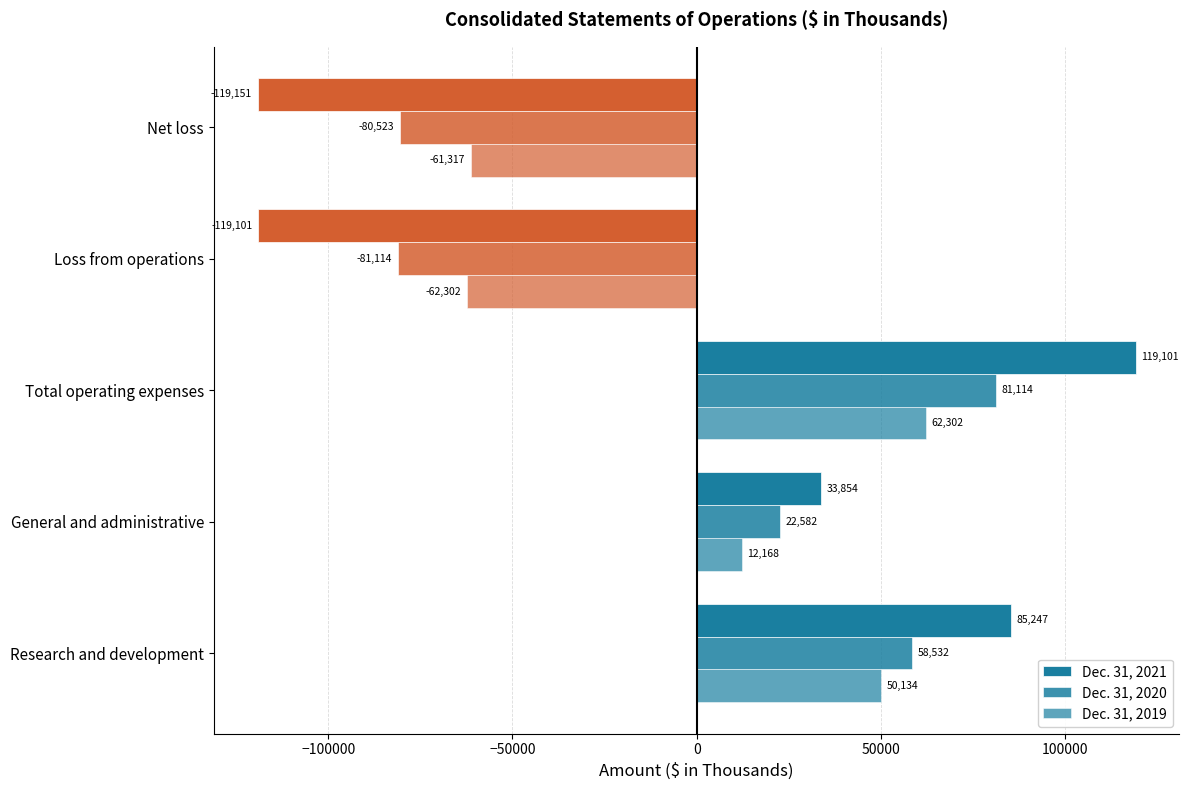

What is the difference between the maximum and second lowest values in the Dec. 31, 2021 series?

238202